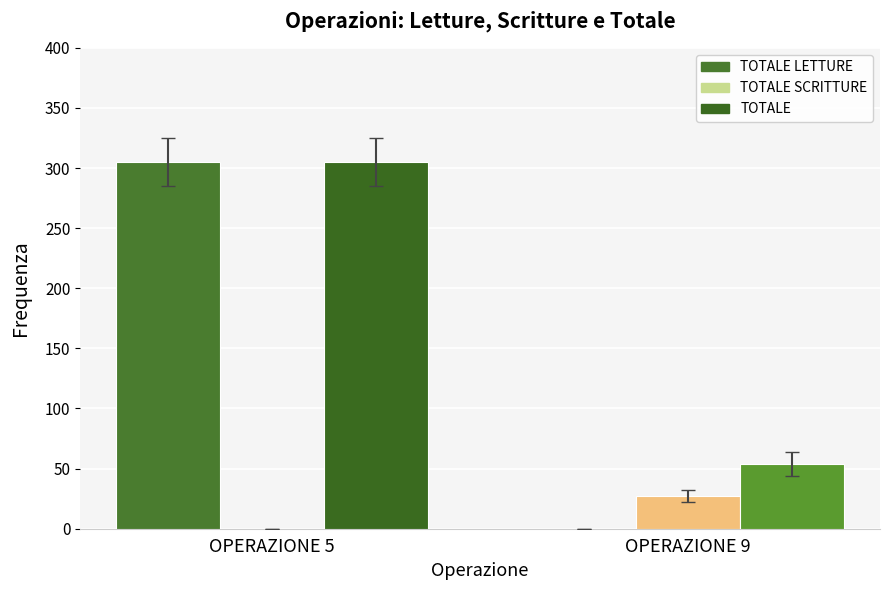

Which has a higher value, OPERAZIONE 9 or OPERAZIONE 5?

OPERAZIONE 5